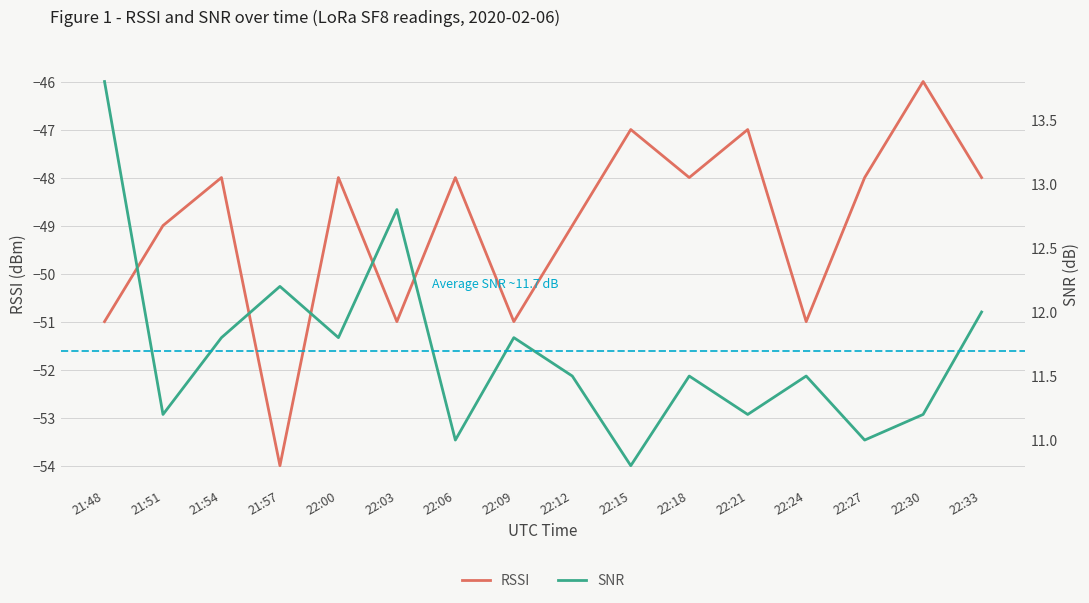

At which category is the sum across all series the highest?

22:30